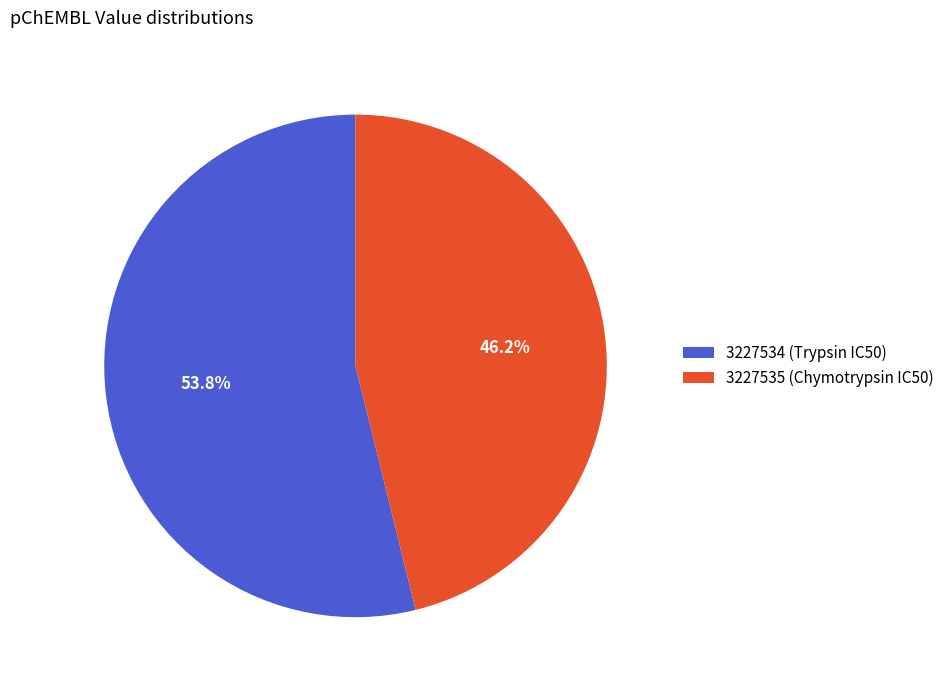

The 3227534 (Trypsin IC50) slice represents 64% of the pie. True or false?

False